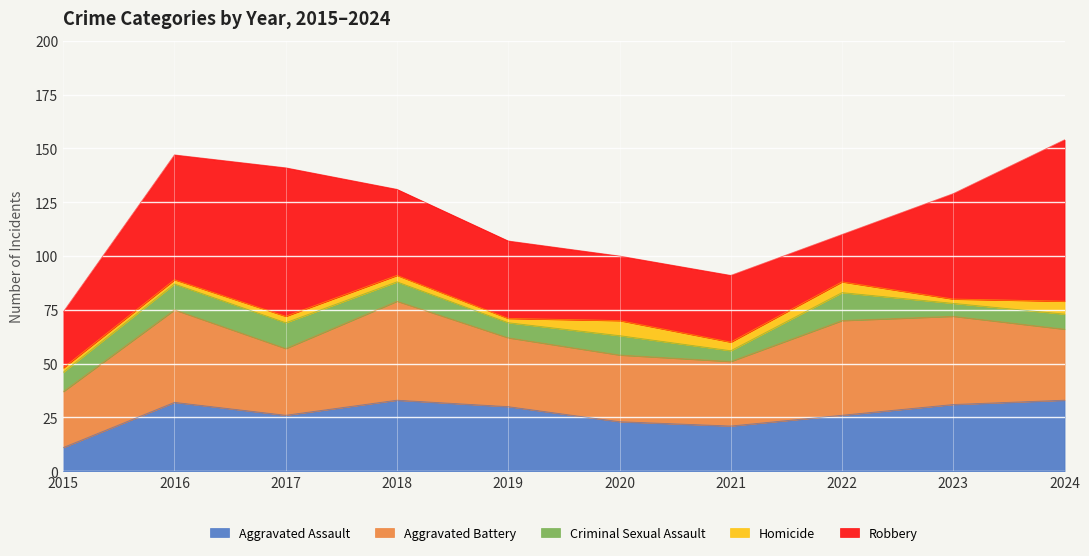

What is the average value of the Criminal Sexual Assault series?

9